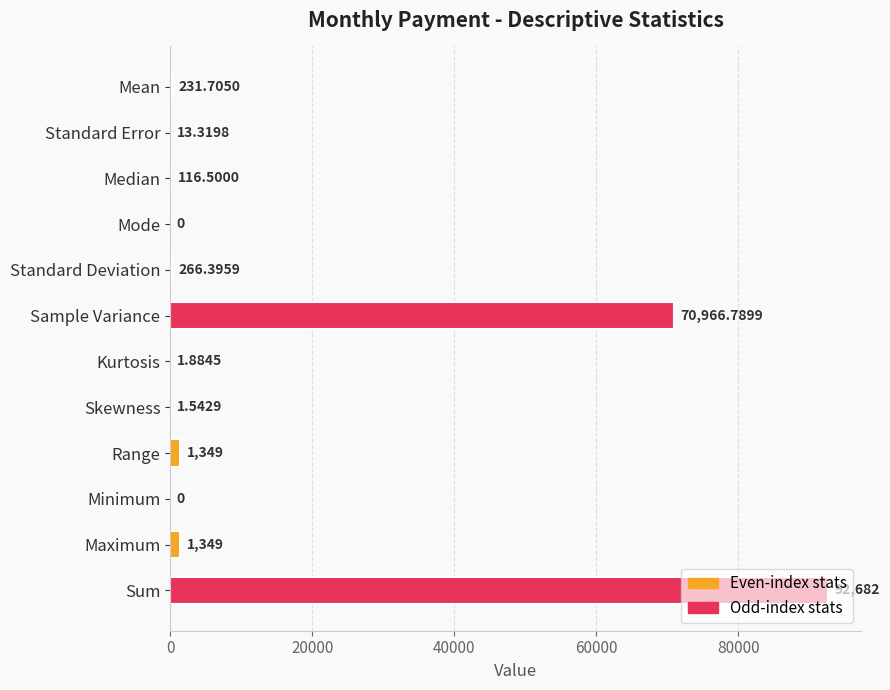

What is the sum of the values at Maximum and Standard Deviation?

1615.4